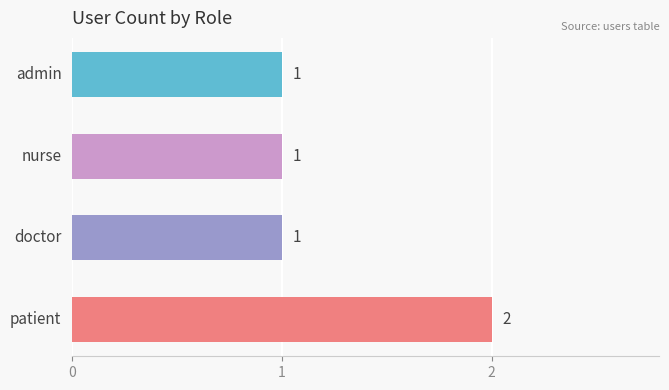

How many bars are there in total?

4